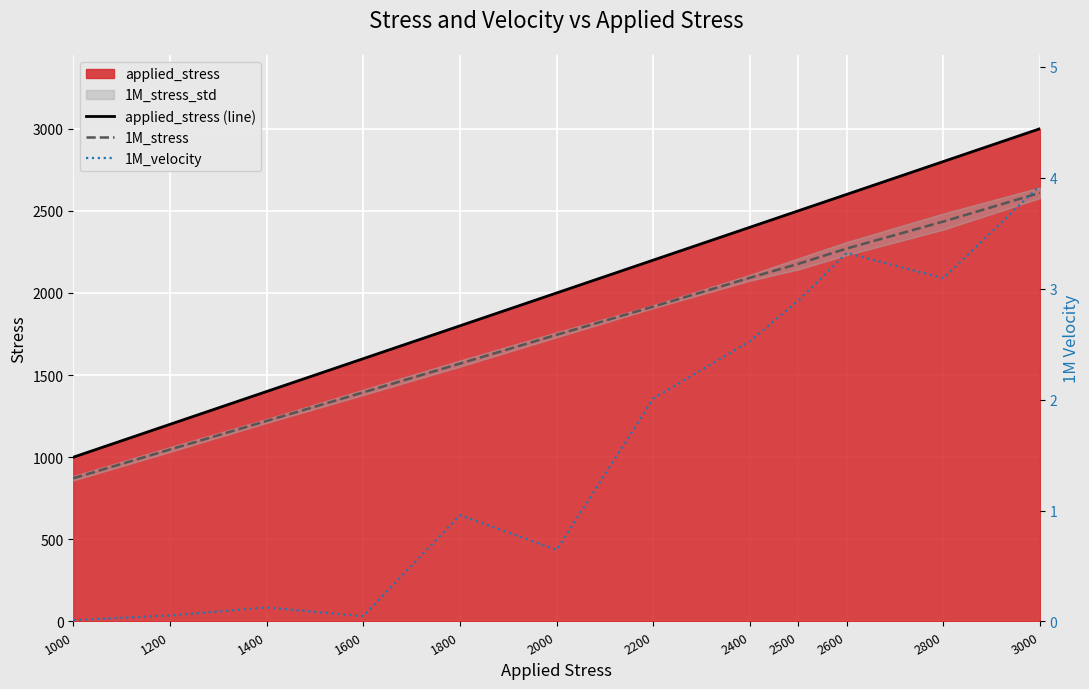

How many values in the applied_stress (line) series are below 2200?

6